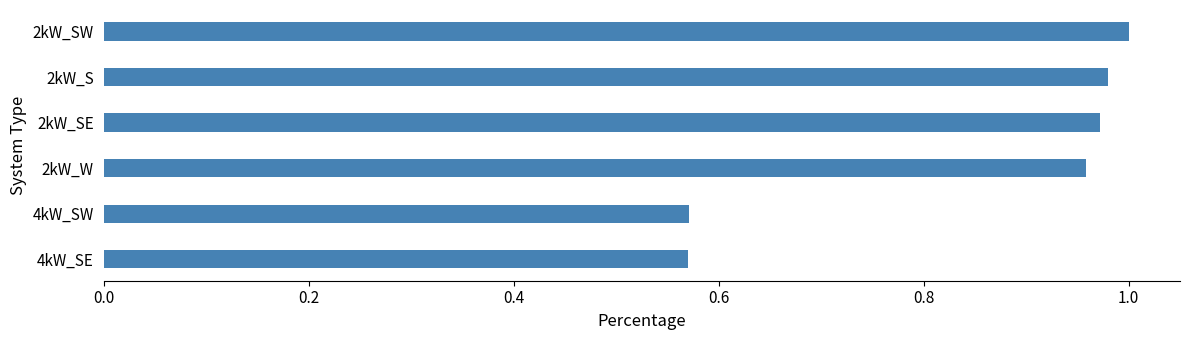

What is the change in value from 2kW_W to 4kW_SE?

-0.4